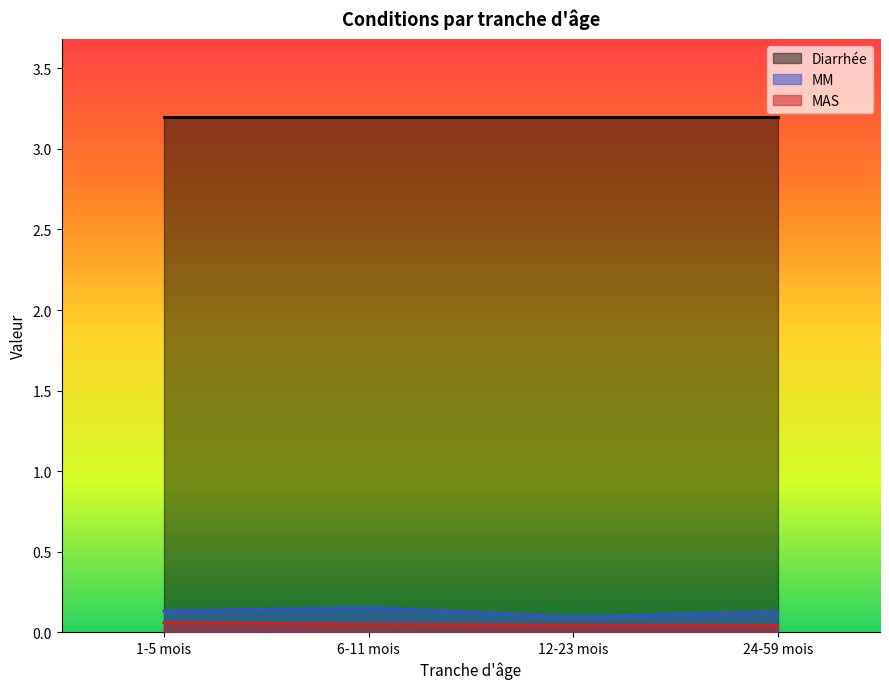

True or false: MAS and Diarrhée cross at least once.

False